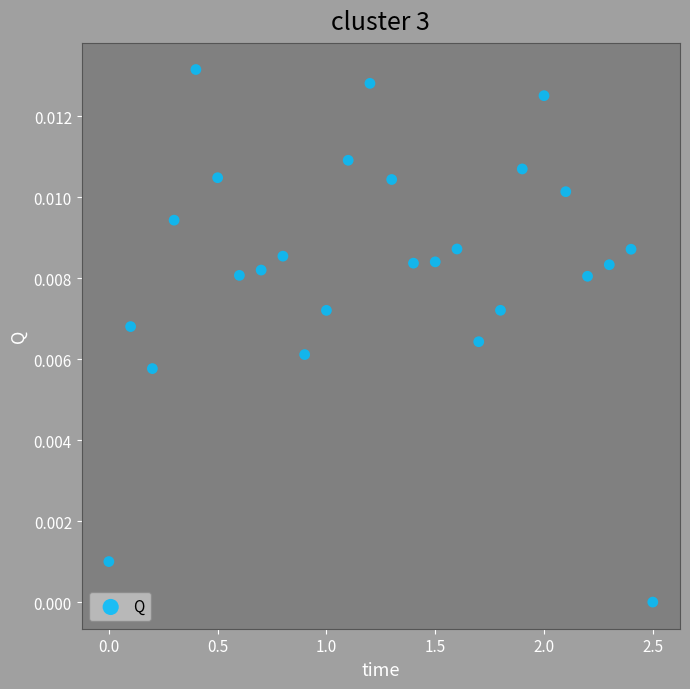

What is the range of X values (max minus min)?

2.5